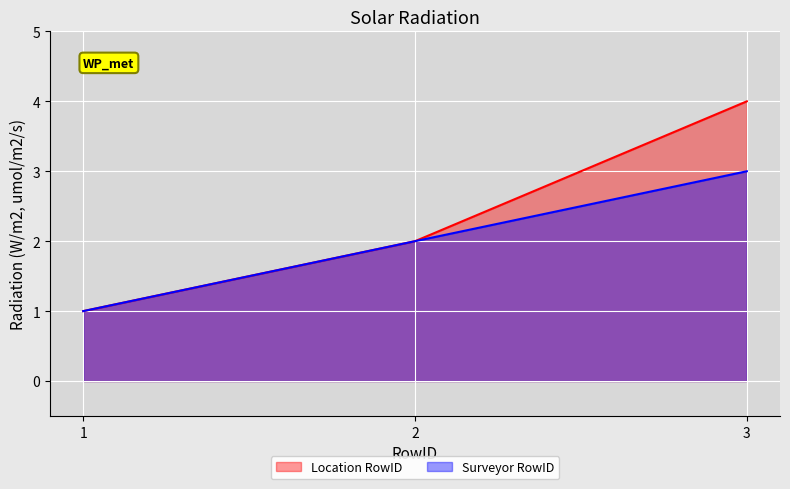

What is the difference between the maximum and minimum values in the Location RowID series?

3